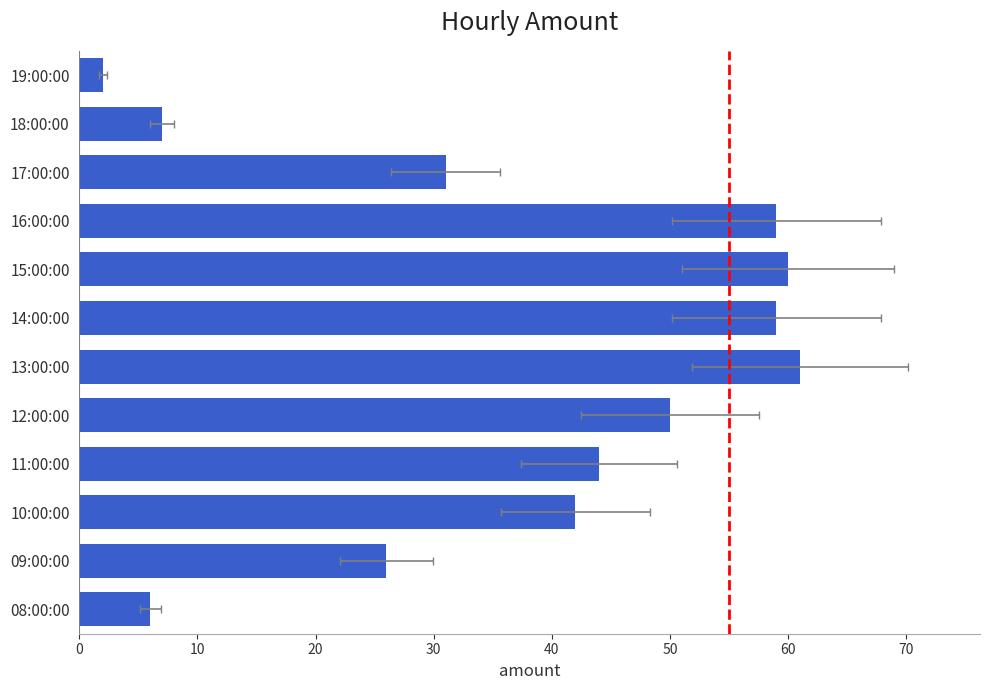

What is the minimum value shown in the chart?

2